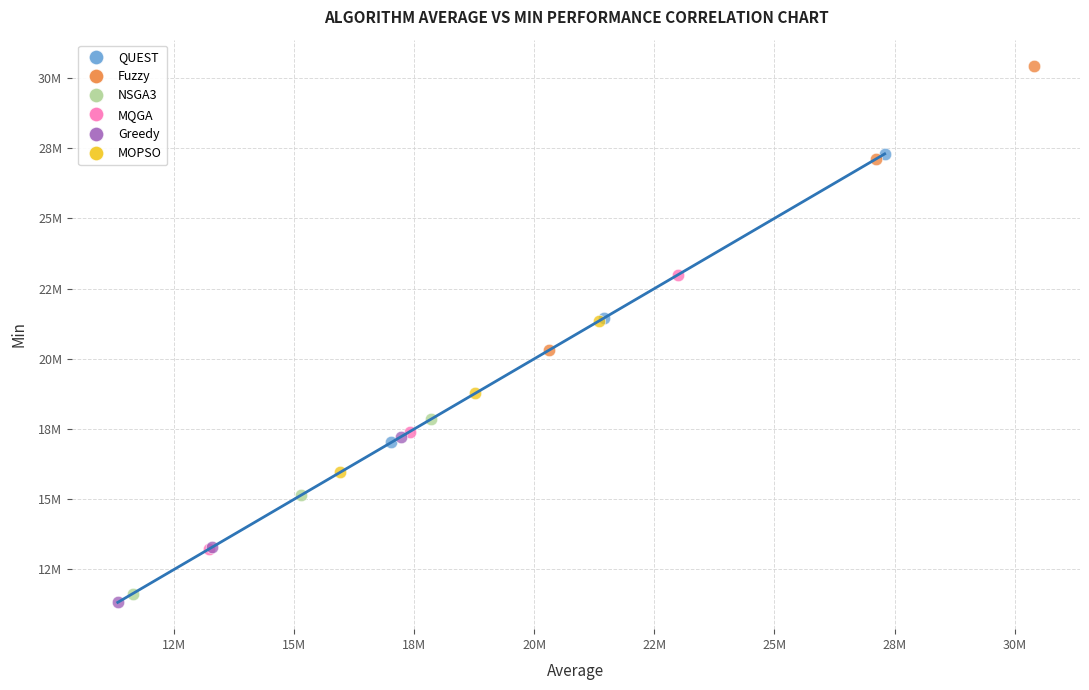

What are all the series names shown in the legend?

QUEST, Fuzzy, NSGA3, MQGA, Greedy, MOPSO